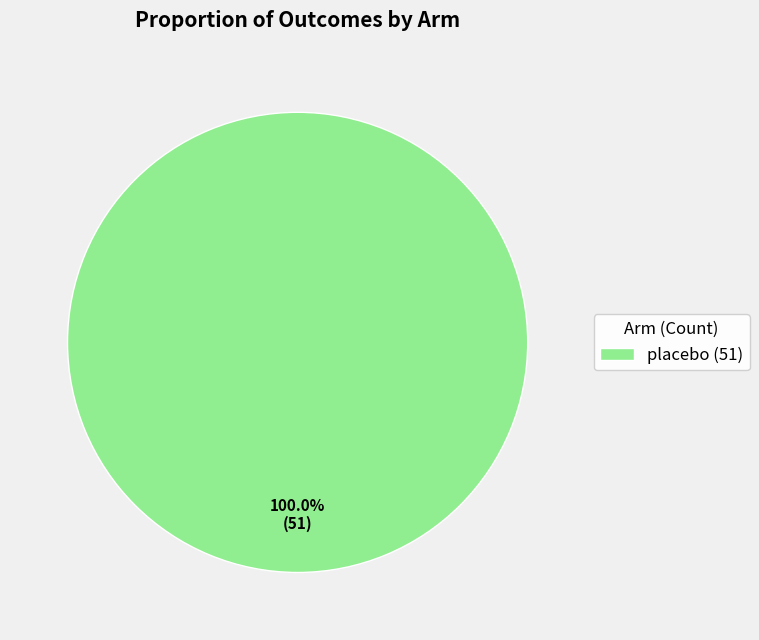

Is there a majority slice in this chart?

Yes